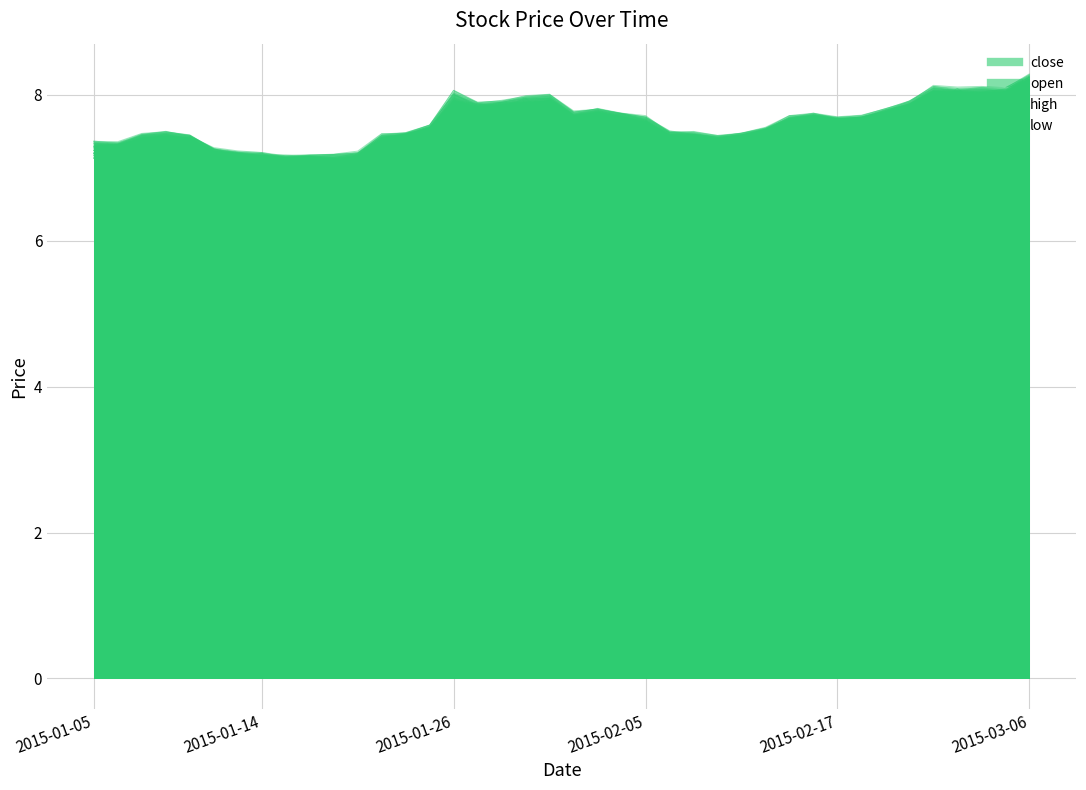

The open series shows 13.4 at 2015-02-12. True or false?

False